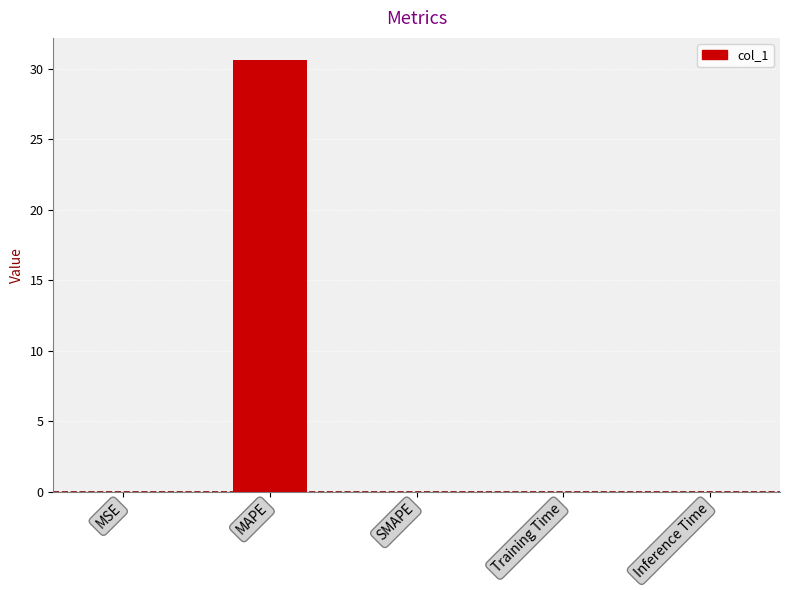

At which category does the chart reach its peak across all series?

MAPE